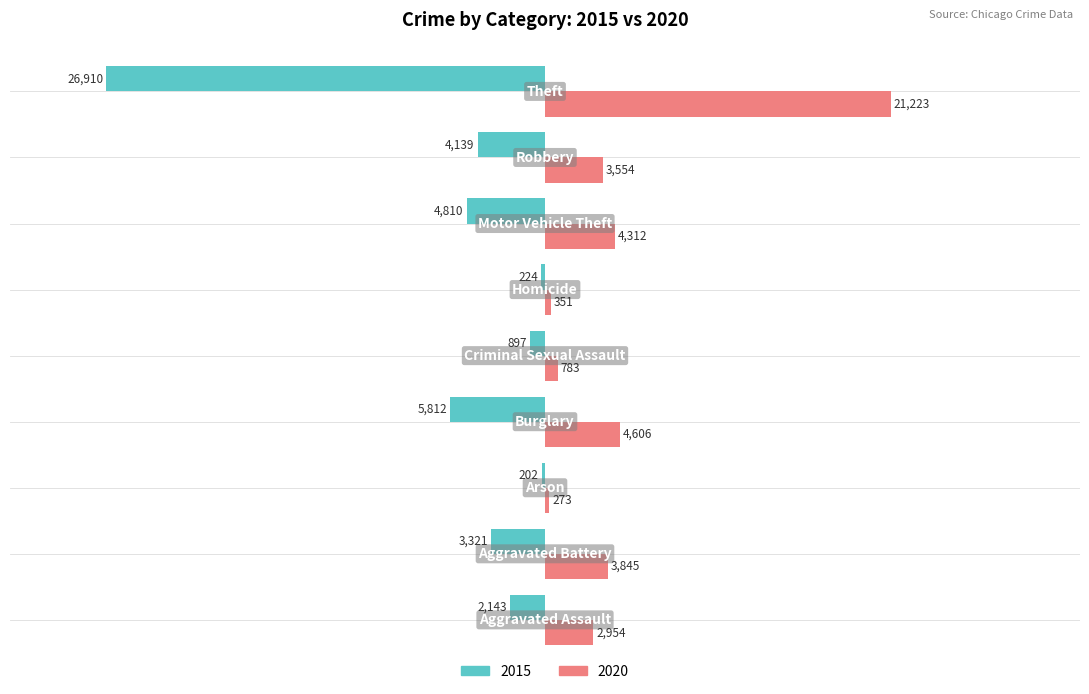

At how many categories does at least one series exceed 2088?

6